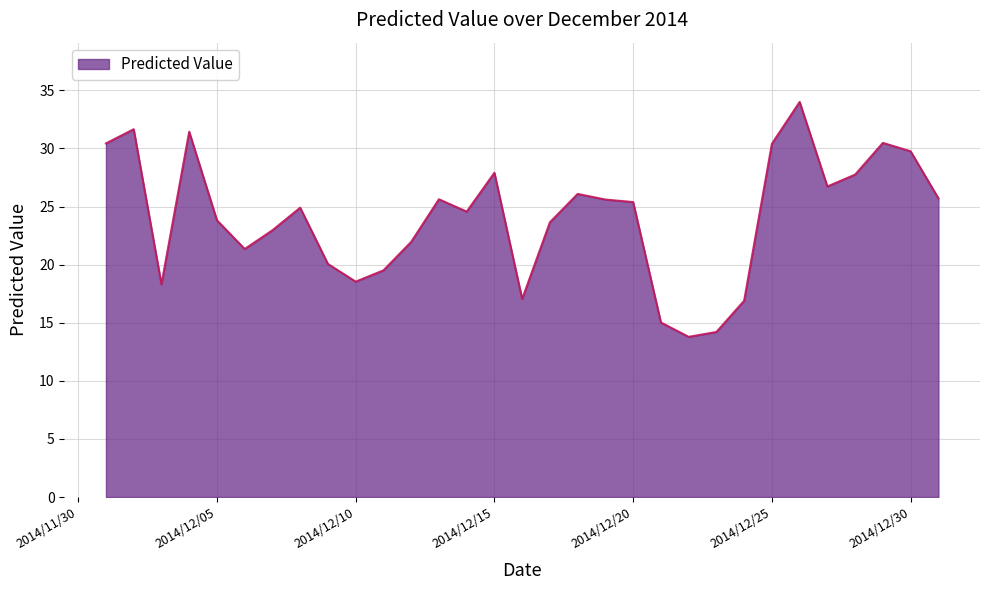

What is the greatest value displayed?

34.0